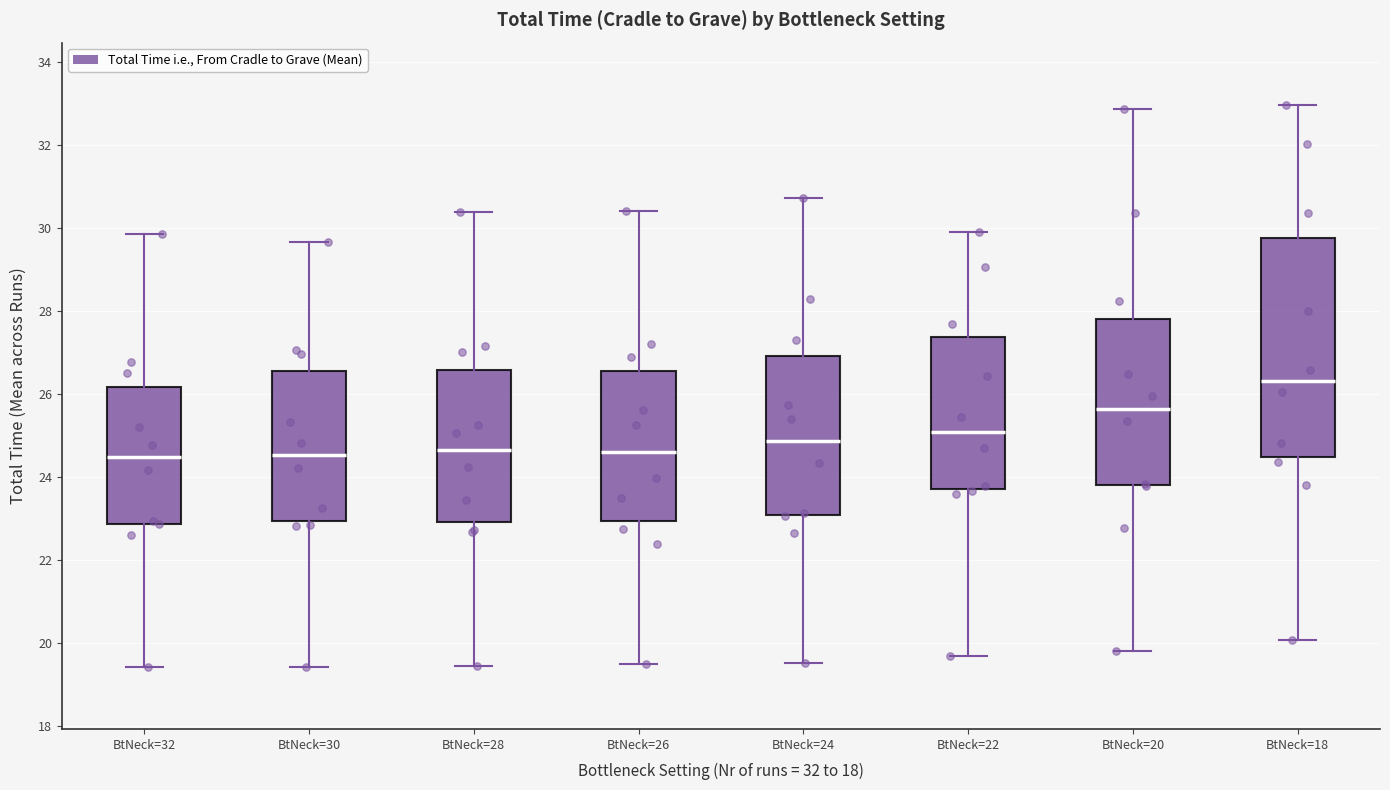

Which box has the highest median line?

BtNeck=18